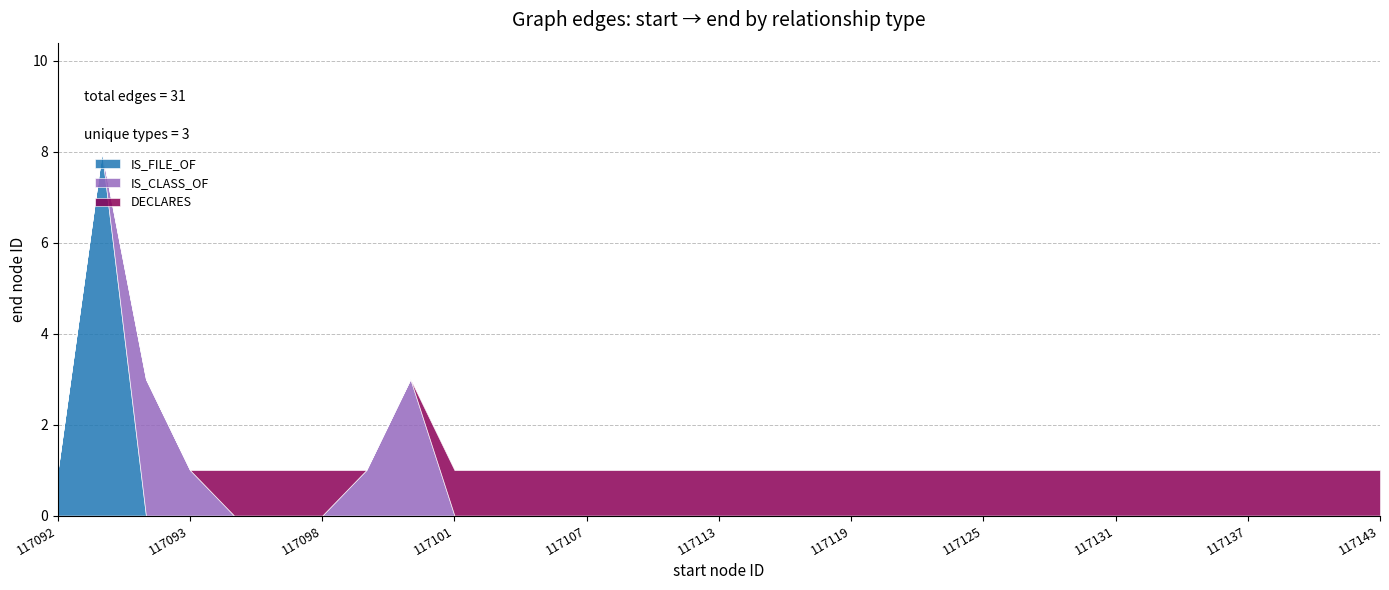

What is the difference between the maximum and minimum values?

51